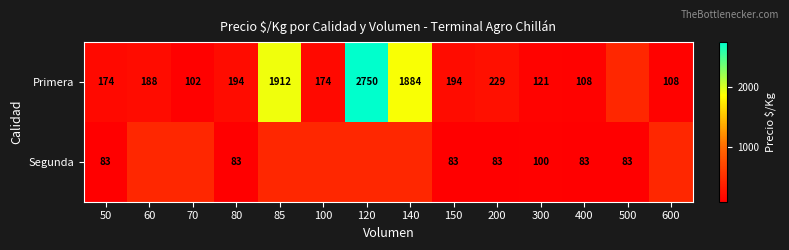

At which category does the chart reach its peak across all series?

120